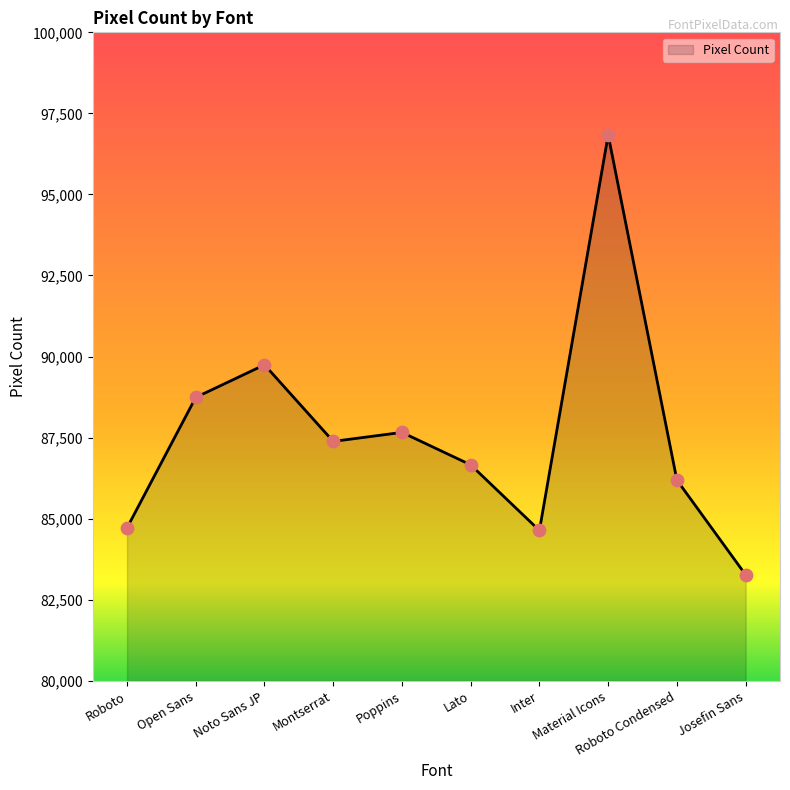

What is the change in value from Inter to Josefin Sans?

-1368